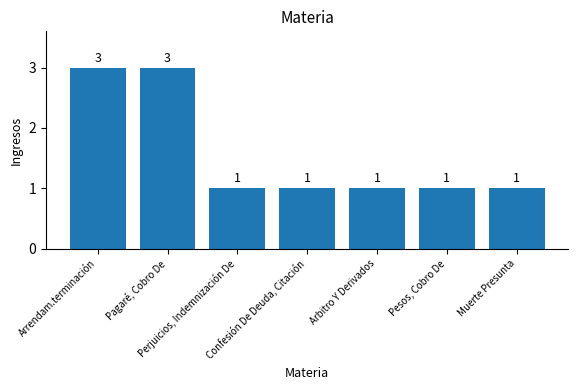

Reading left to right, list all the values displayed in this chart.

3	3	1	1	1	1	1